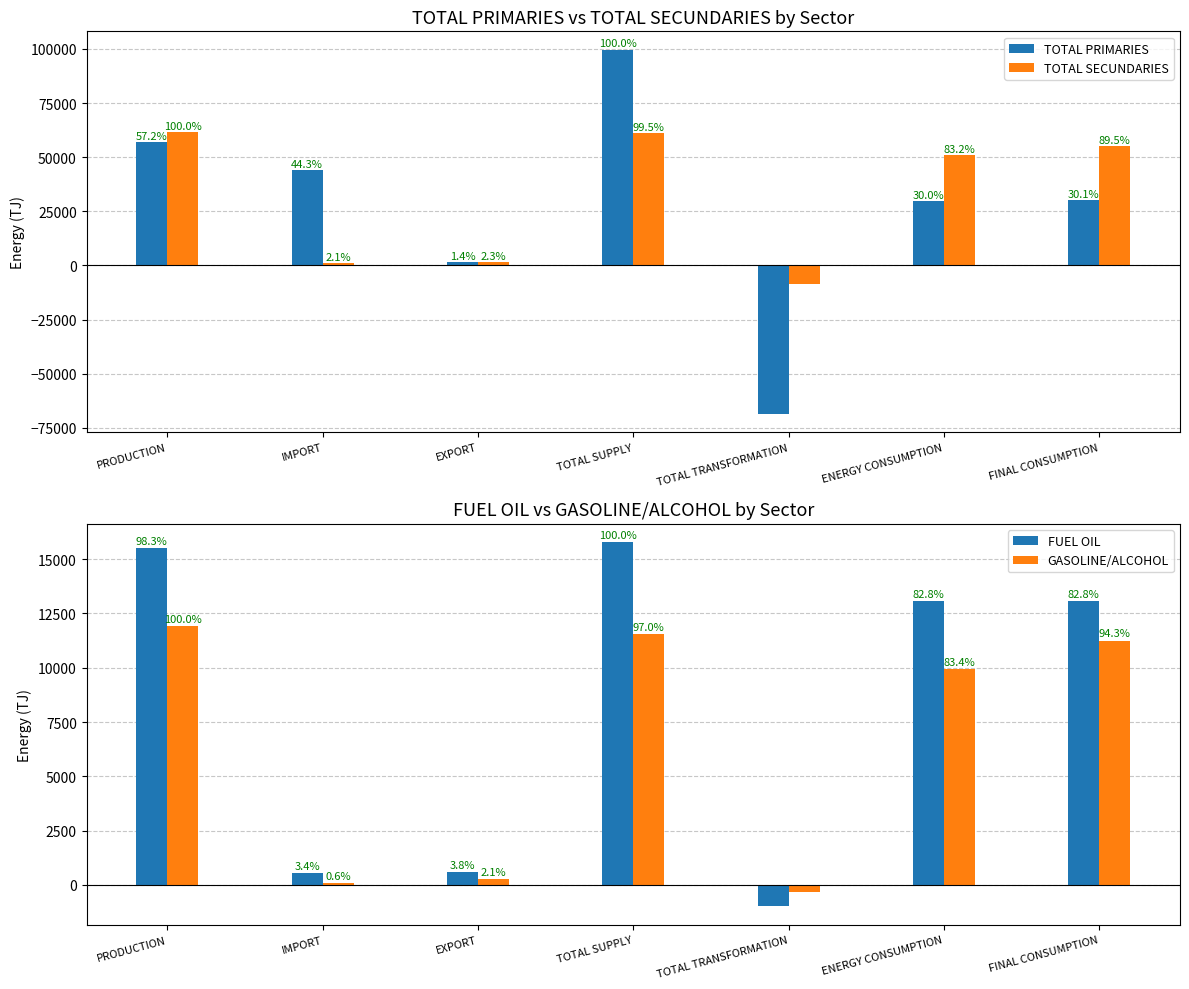

At which label is TOTAL SECUNDARIES closest to 26374?

ENERGY CONSUMPTION